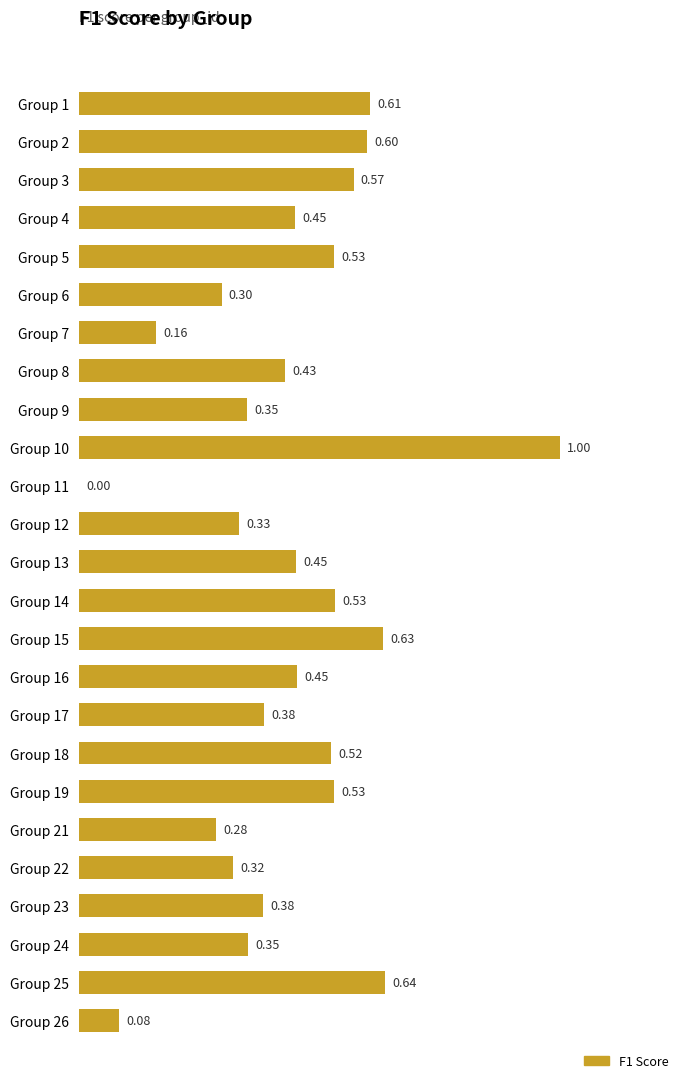

Between Group 16 and Group 24, which is larger?

Group 16